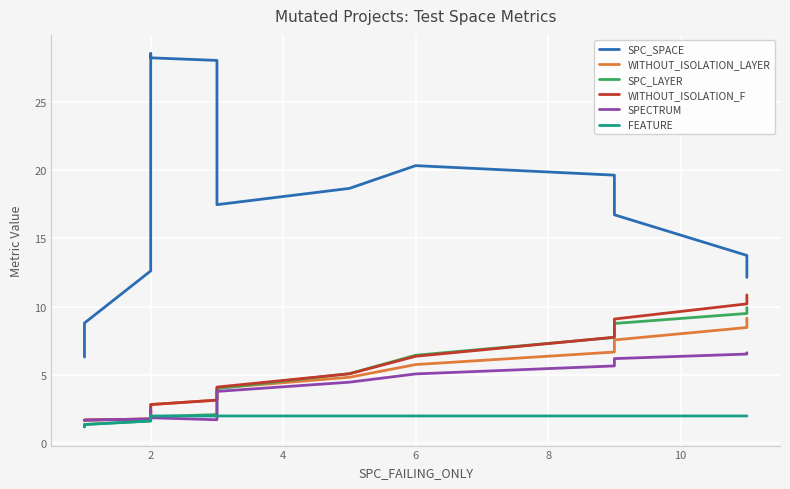

How many intersections are there between SPC_LAYER and SPECTRUM?

1